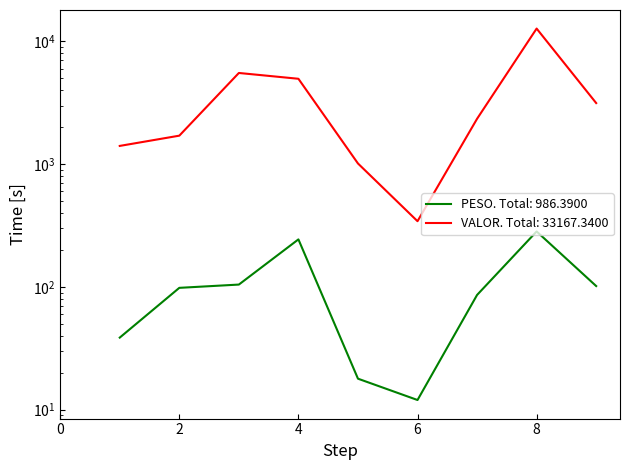

What is the approximate value of PESO at 9?

101.7